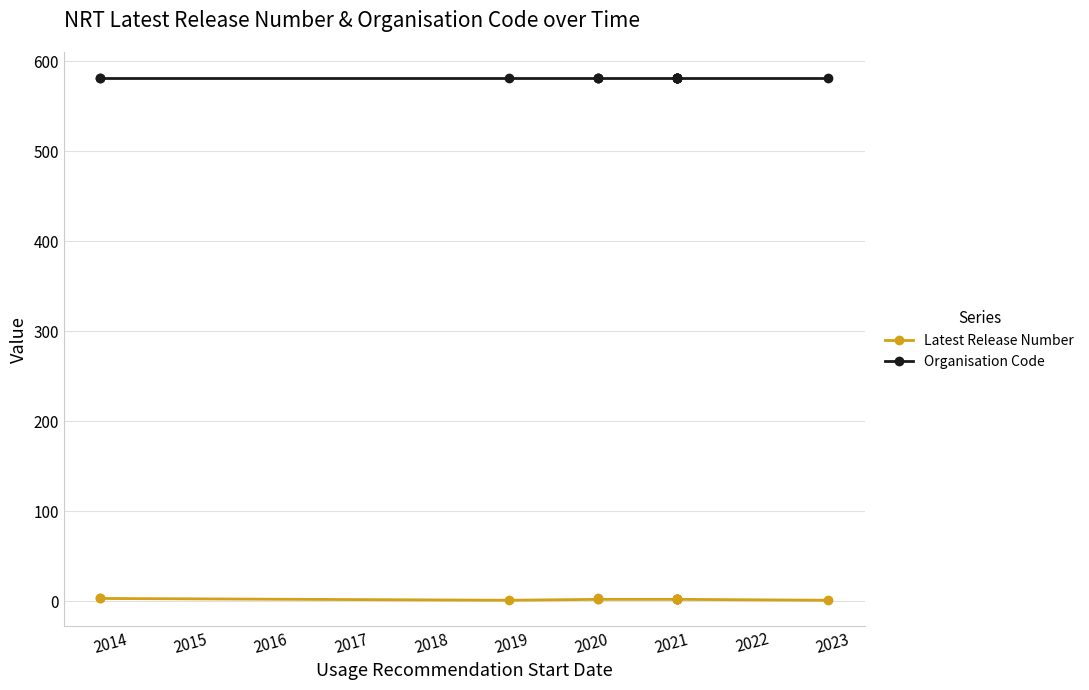

What is the difference between the highest and lowest values at 2020?

579